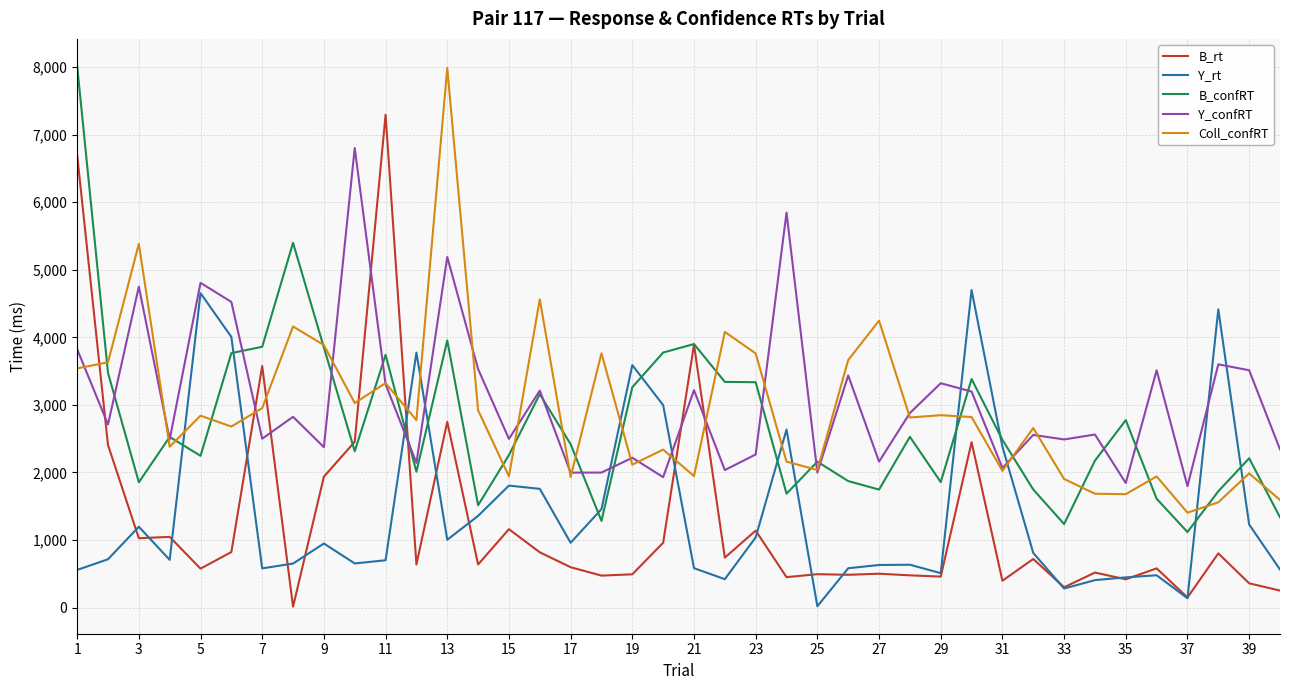

What is the highest value of the B_rt series?

7294.0